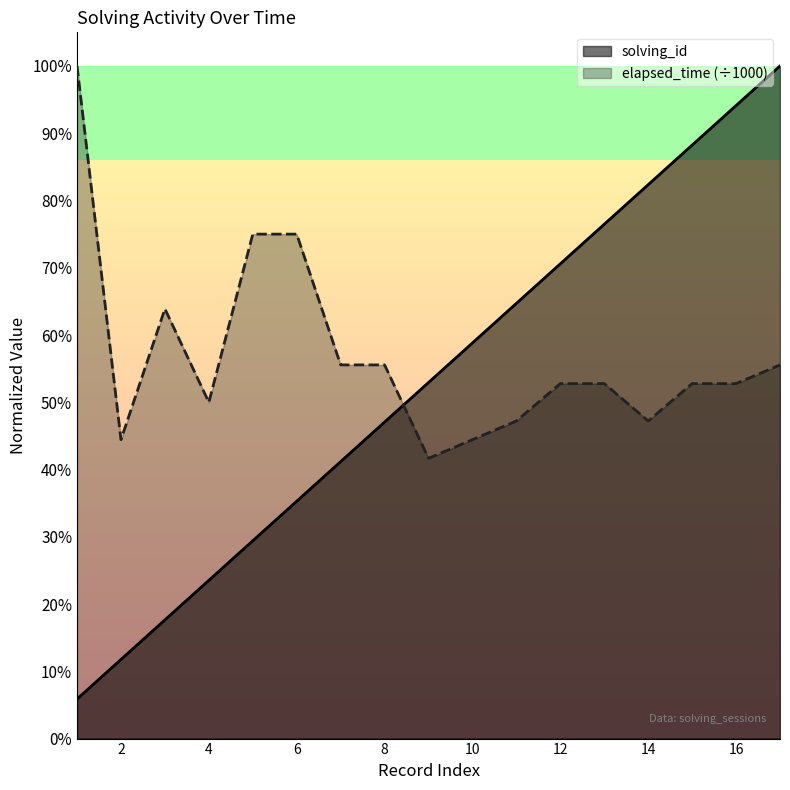

True or false: elapsed_time and solving_id cross at least once.

True